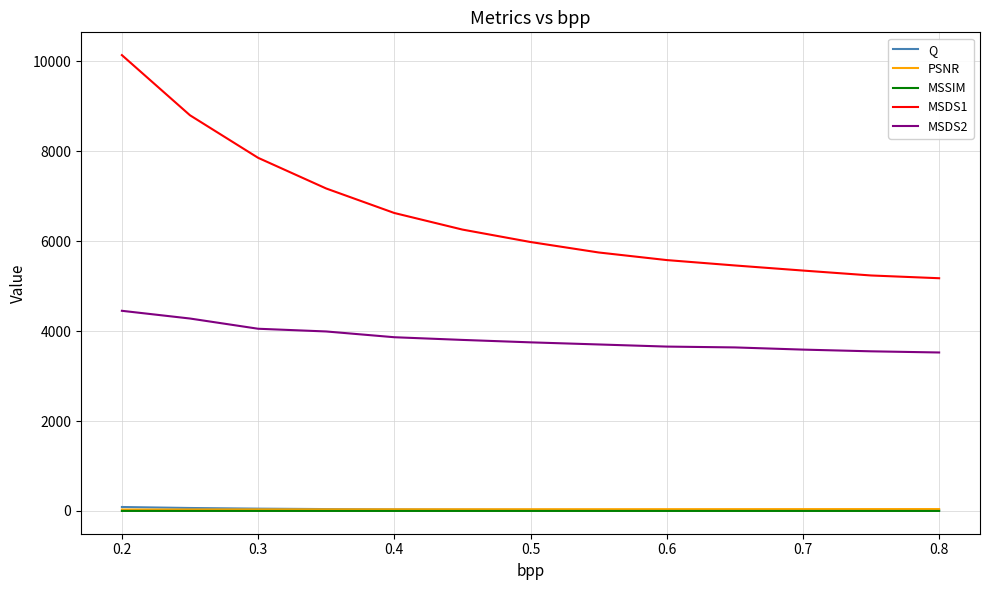

At how many categories does at least one series exceed 9944?

1